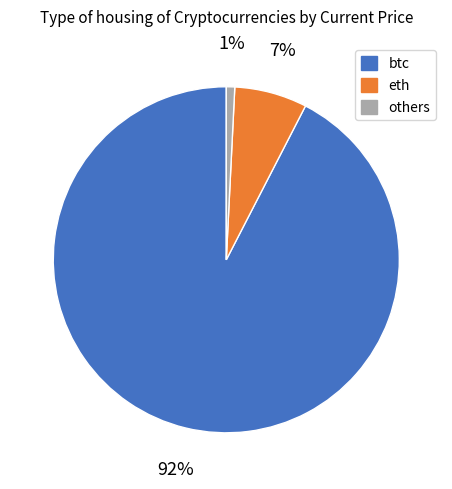

Does any single category account for the majority?

Yes